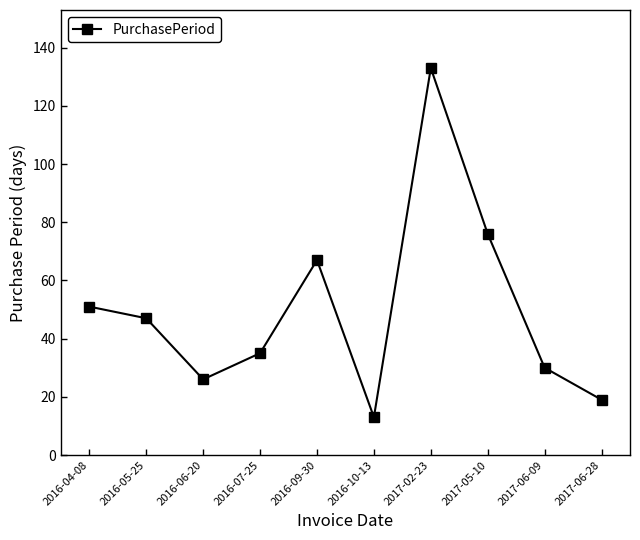

Where does the data first go above 47?

2016-04-08